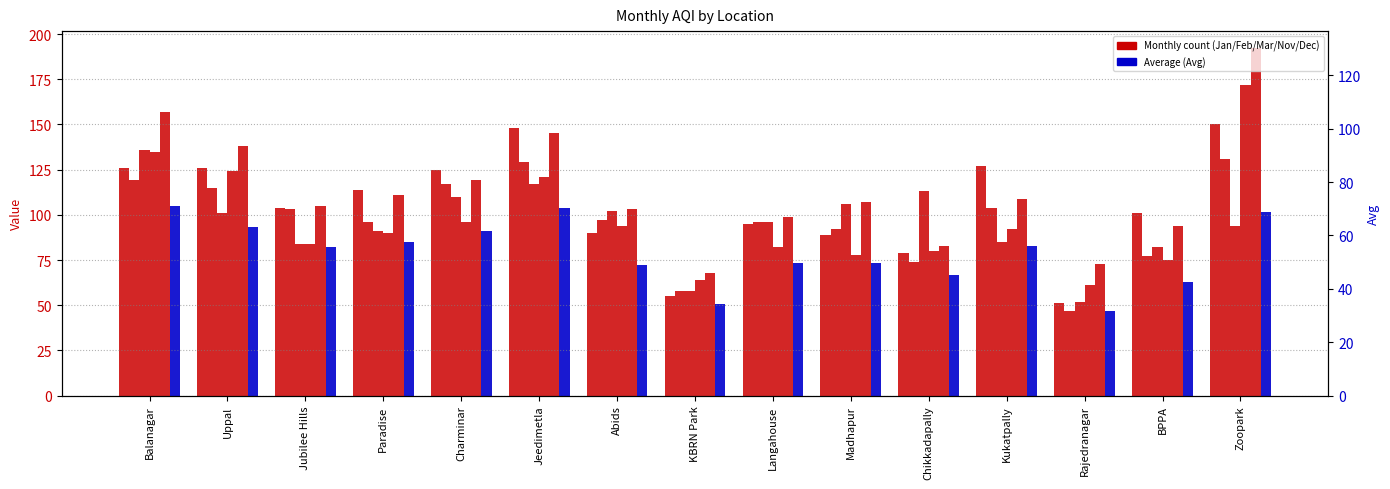

Which category has the highest value across all series?

Zoopark